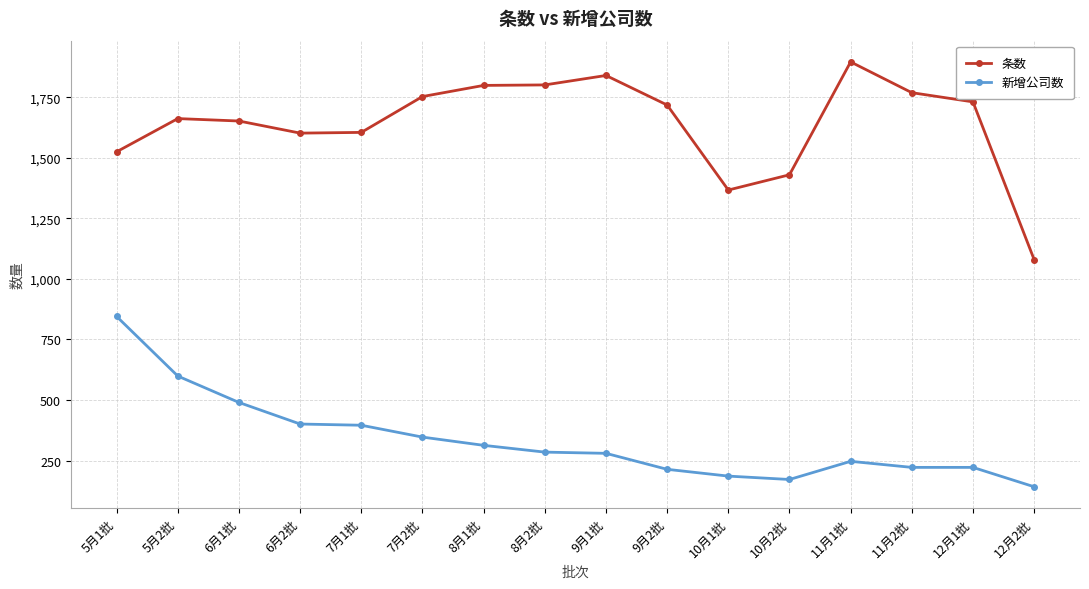

What is the sum of the 条数 values at 9月1批 and 6月1批?

3492